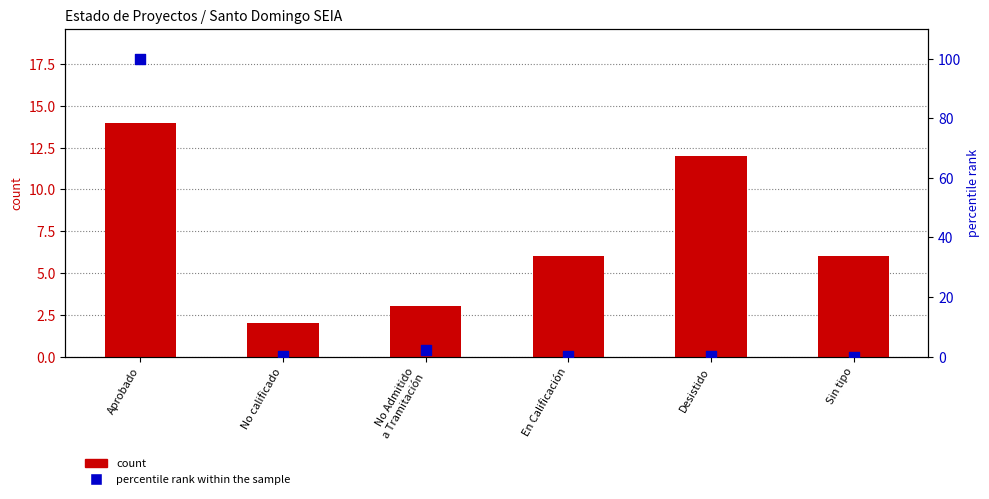

Is the value of percentile rank within the sample at No Admitido
a Tramitación greater than the value of count at En Calificación?

No